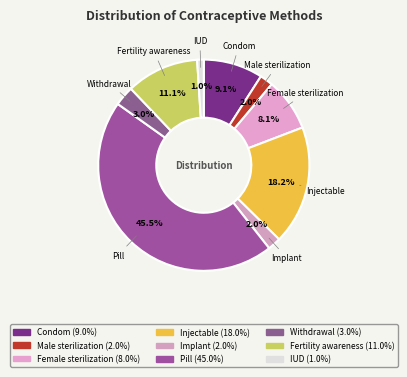

What percentage is the Fertility awareness slice, to the nearest percent?

11%